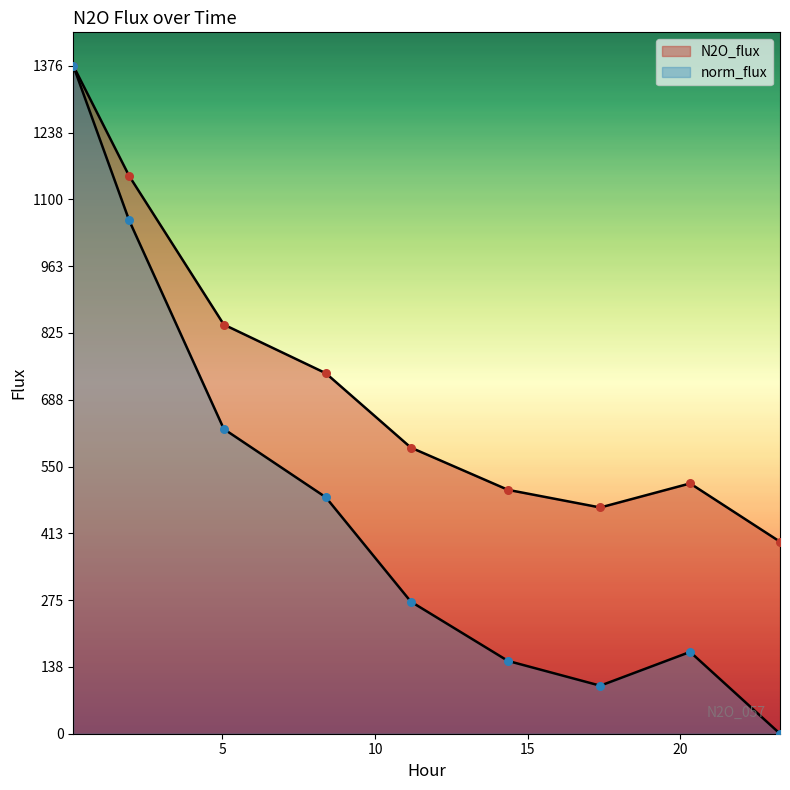

Which series reaches the minimum Y coordinate?

norm_flux